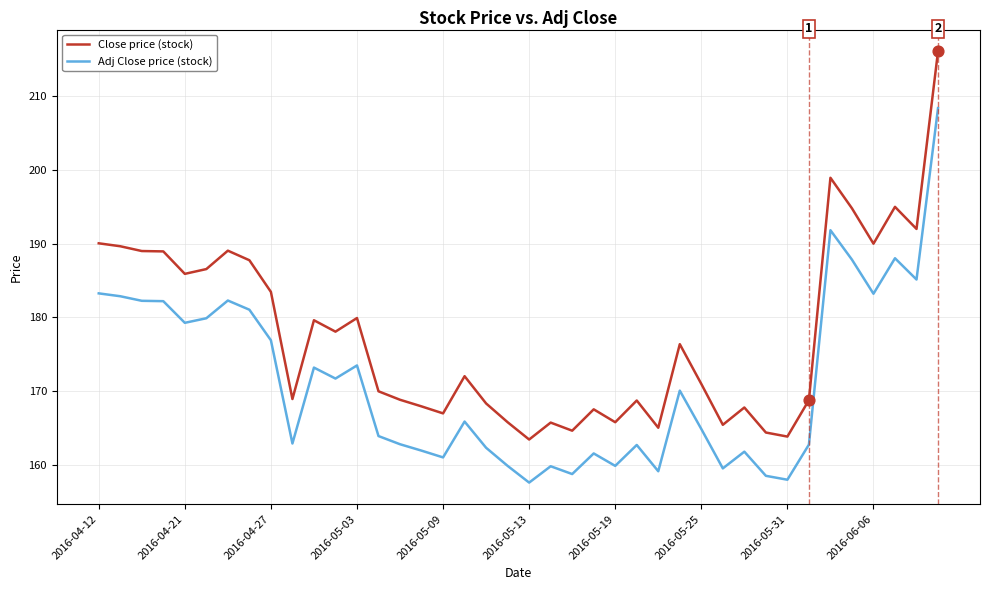

Which series has the largest total across all categories?

Close price (stock)